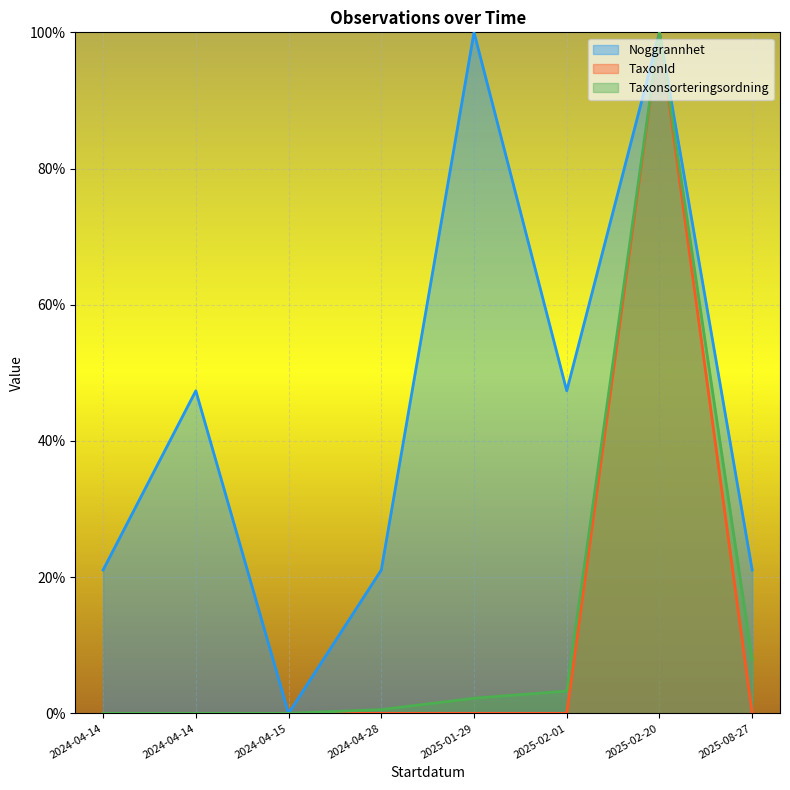

What are all the series names shown in the legend?

Noggrannhet, TaxonId, Taxonsorteringsordning